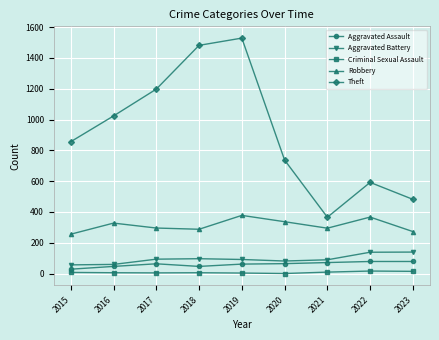

What is the sum of the Criminal Sexual Assault values at 2023 and 2022?

32